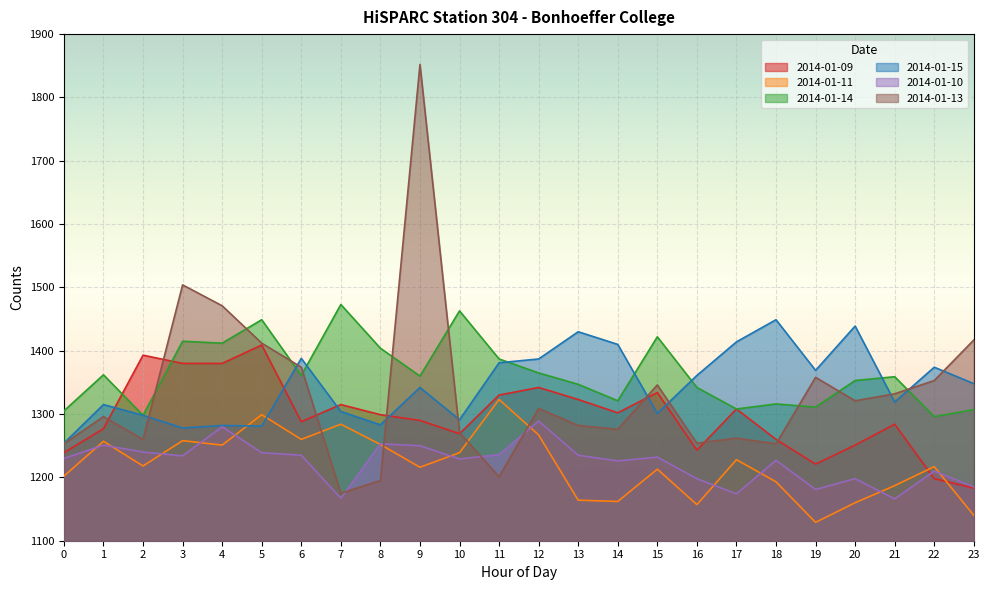

Rank the series by their maximum value, from lowest to highest.

2014-01-10, 2014-01-11, 2014-01-09, 2014-01-15, 2014-01-14, 2014-01-13